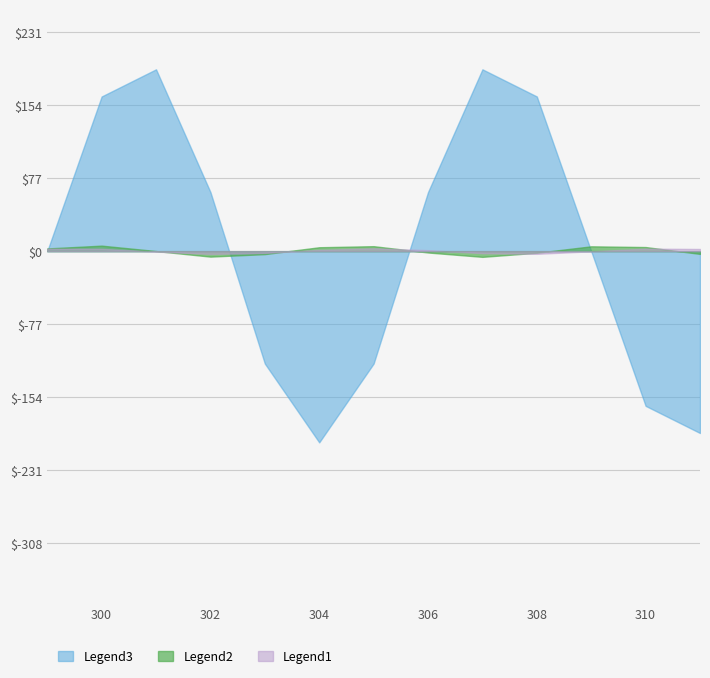

Which series has the widest spread of values?

Legend3